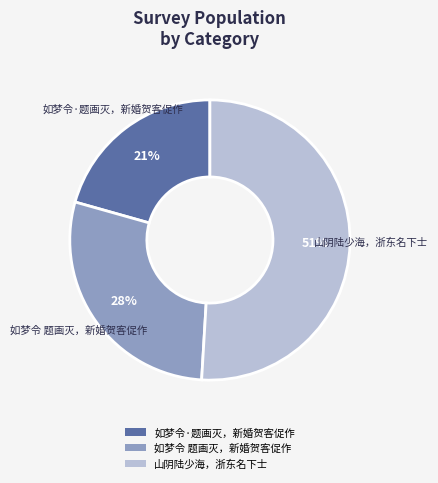

What is the ratio of the value at 如梦令·题画灭，新婚贺客促作 to the value at 山阴陆少海，浙东名下士?

0.4